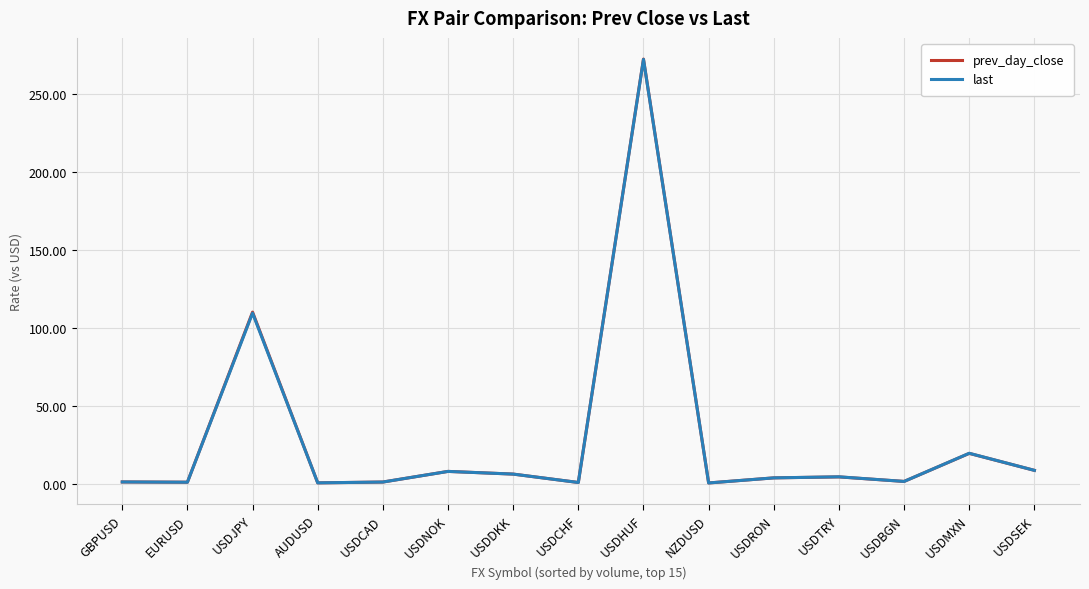

Which category has the highest value across all series?

USDHUF